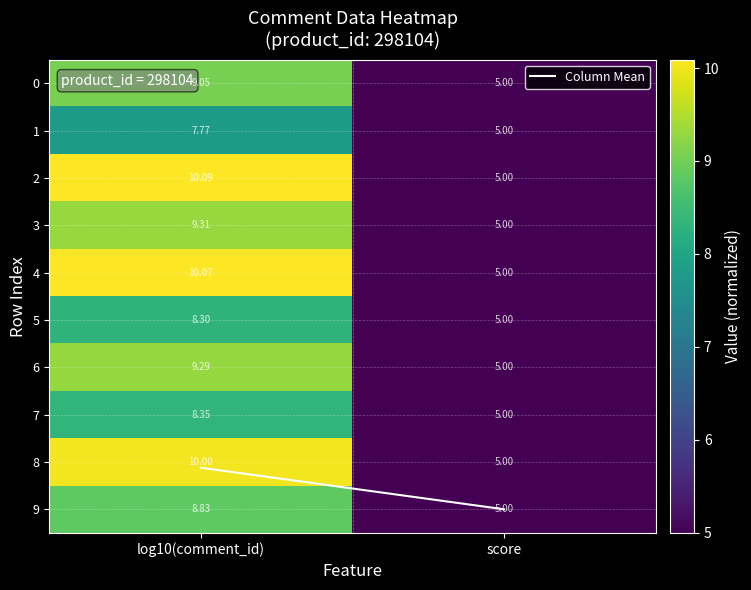

How many distinct data groups are displayed?

10